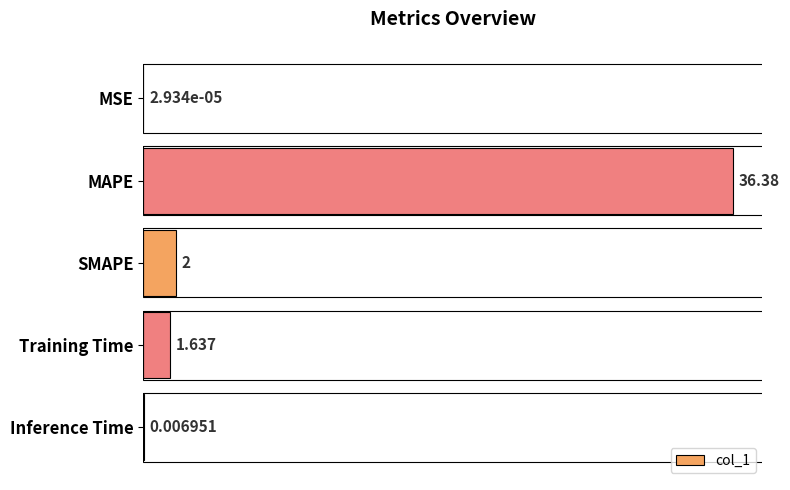

Which category has the highest value across all series?

MAPE